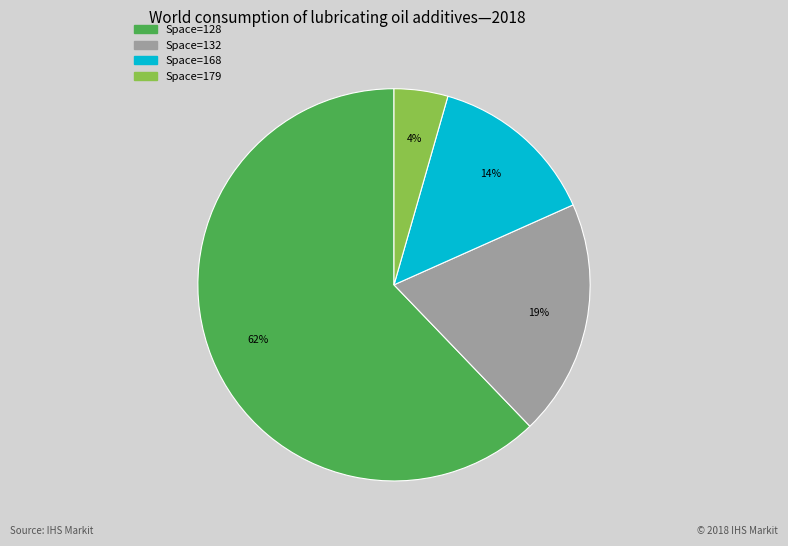

To the nearest percent, what is the average slice percentage?

25%